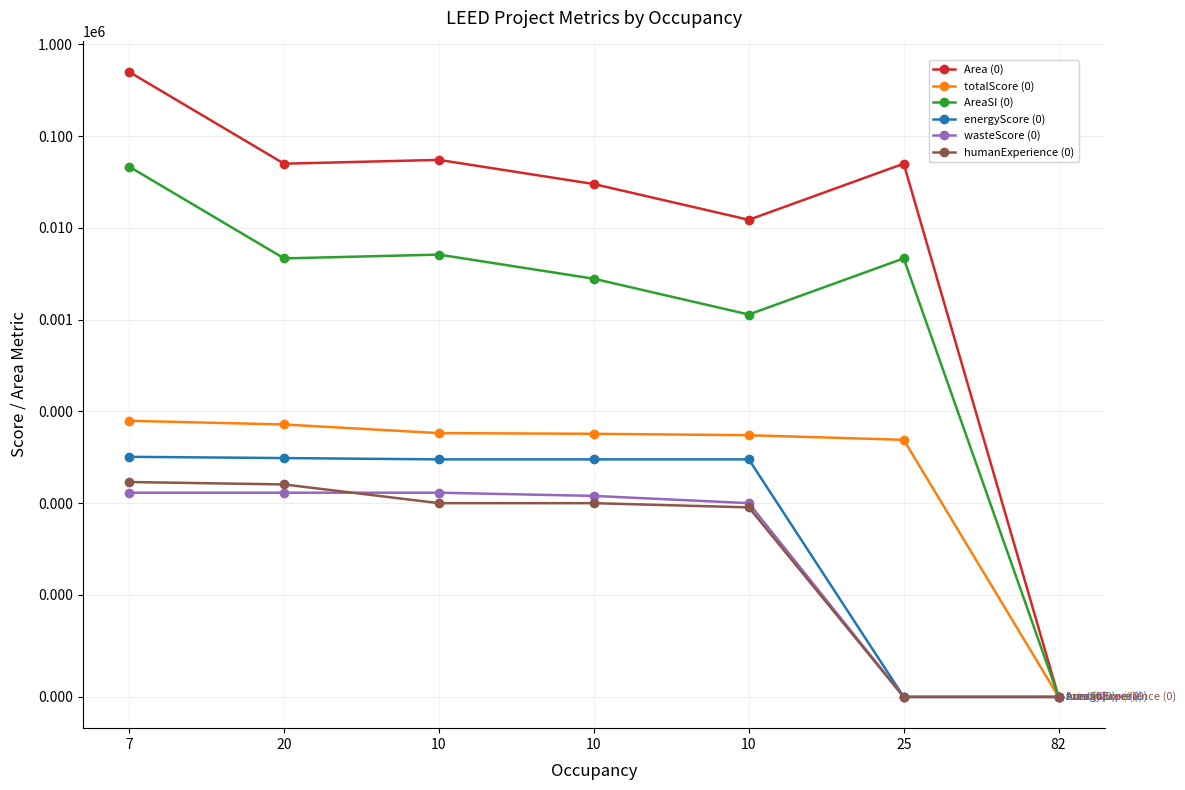

What is the sum of all humanExperience (0) values?

62.0